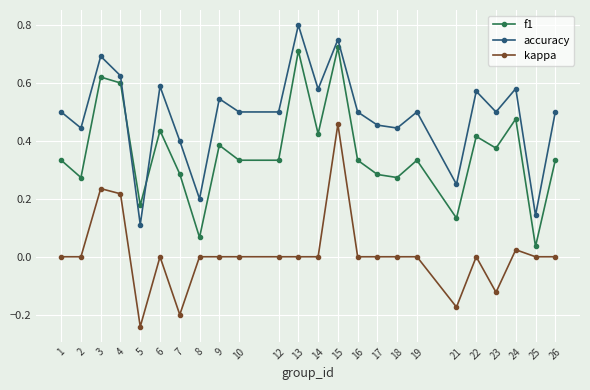

True or false: kappa and accuracy cross at least once.

False